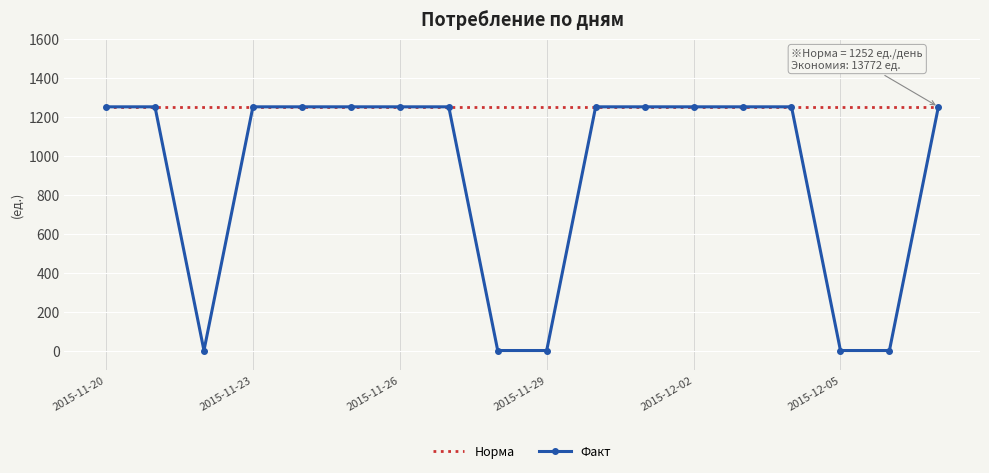

What is the greatest value displayed?

1252